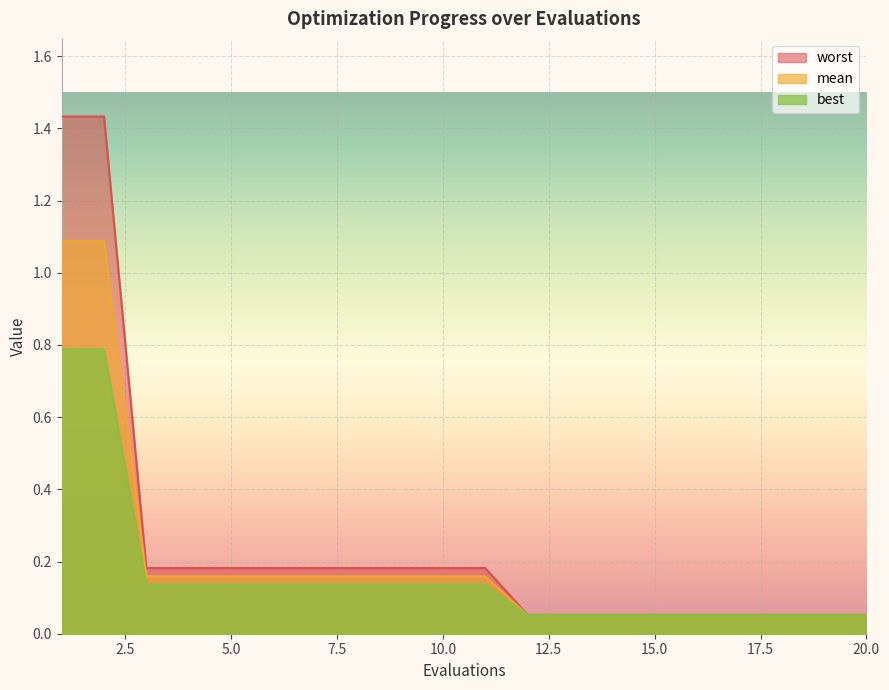

At 8, list the series in order from smallest to largest.

best, mean, worst